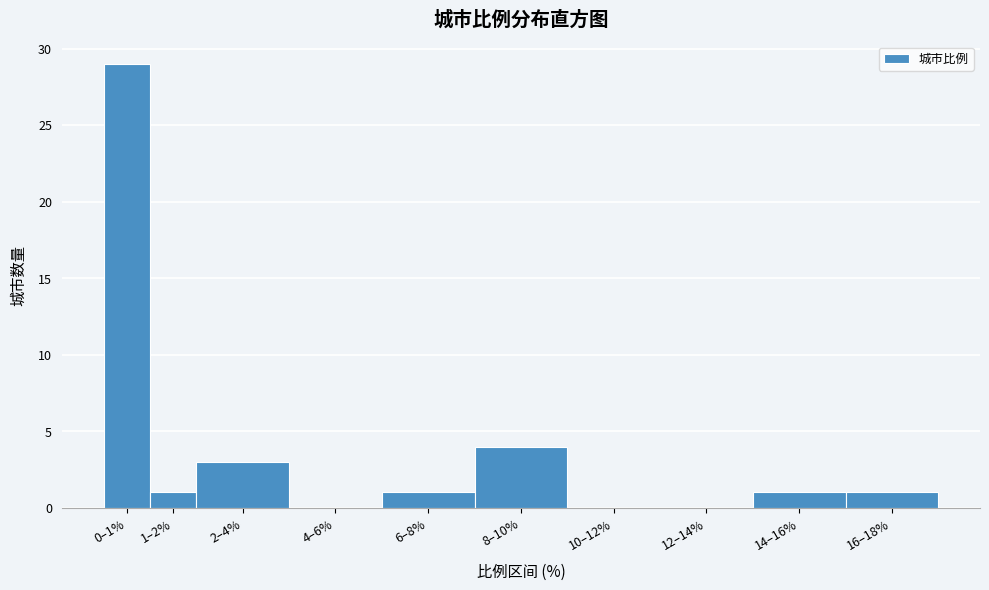

Reading left to right, transcribe all the data shown in this chart.

0–1%=29	1–2%=1	2–4%=3	4–6%=0	6–8%=1	8–10%=4	10–12%=0	12–14%=0	14–16%=1	16–18%=1